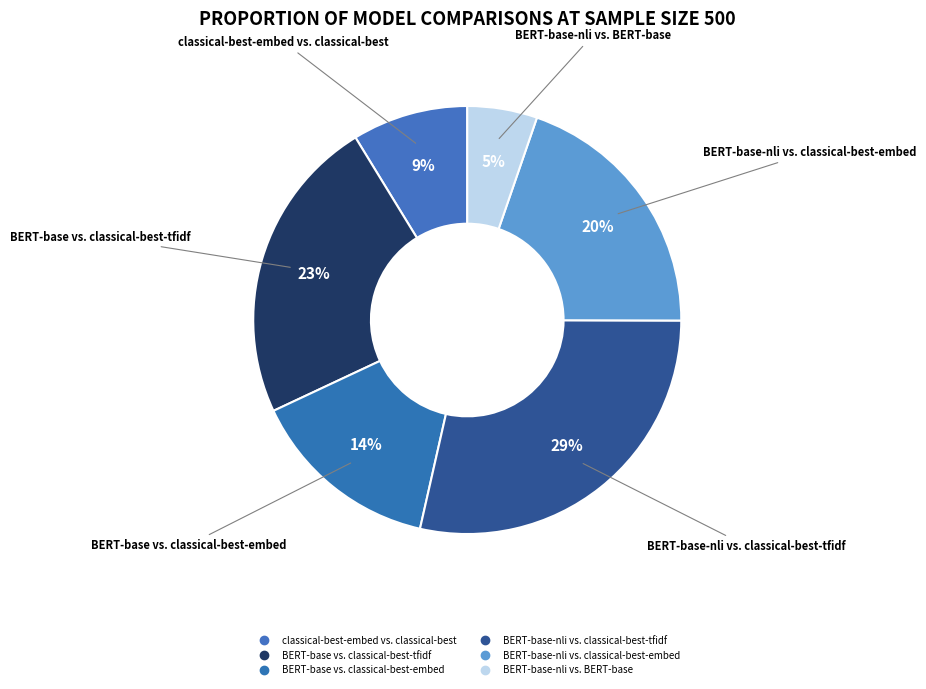

Is there any slice that represents more than half of the pie?

No